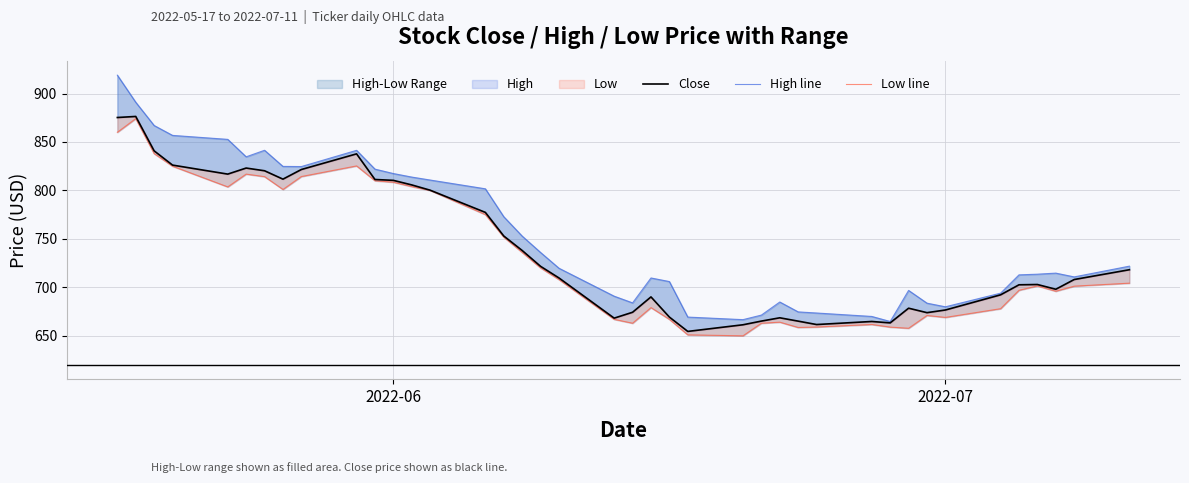

List the series in order of their peak value, lowest first.

Low line, Close, High line